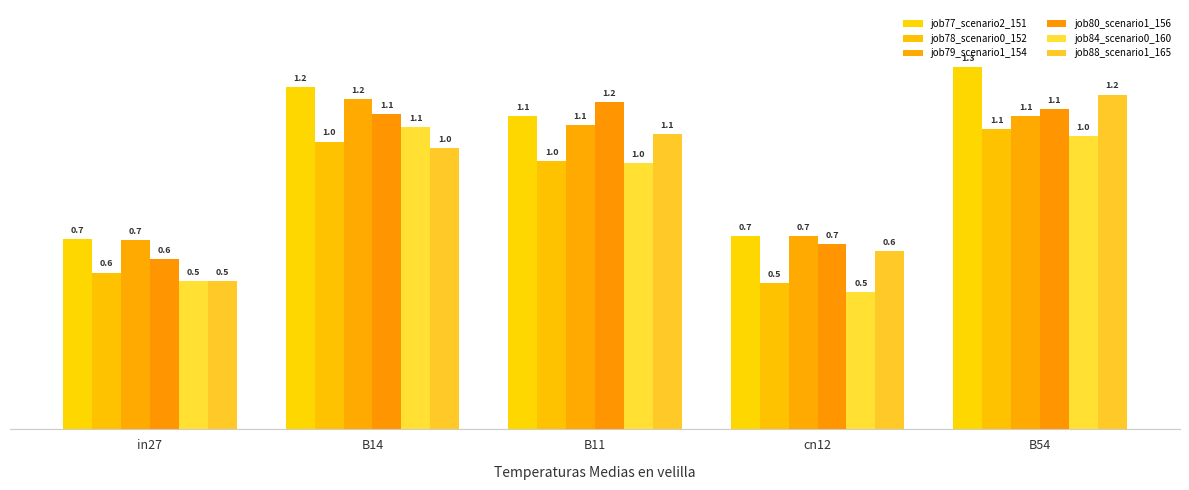

Count the job77_scenario2_151 values in the range 0 to 1.

2